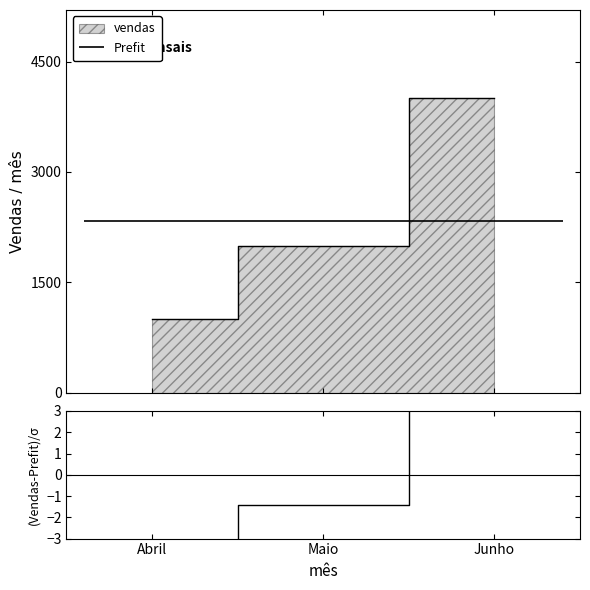

What is the change in value from Maio to Junho?

+8.6